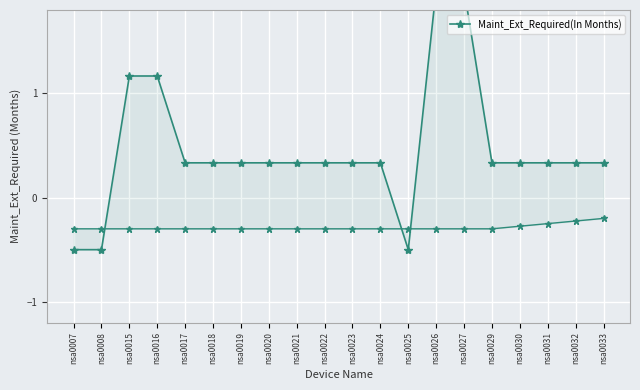

Reading left to right, what are all the values shown in this chart?

-0.5	-0.5	1.2	1.2	0.3	0.3	0.3	0.3	0.3	0.3	0.3	0.3	-0.5	2.0	2.0	0.3	0.3	0.3	0.3	0.3